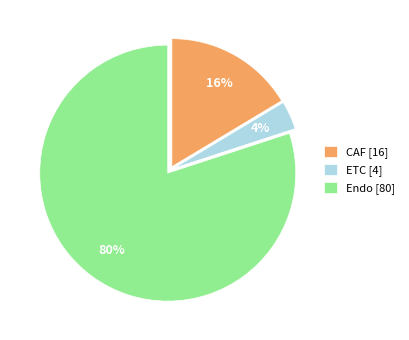

Rank the categories by value from lowest to highest.

ETC, CAF, Endo